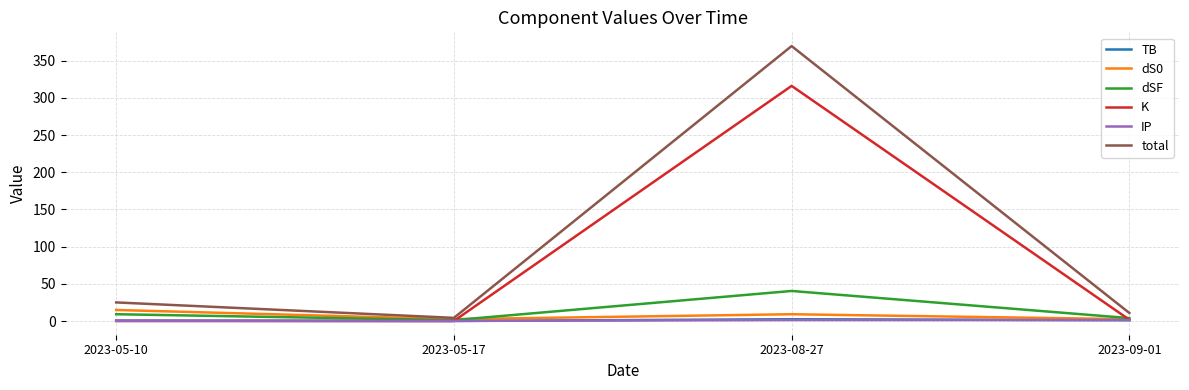

At which category does the chart reach its peak across all series?

2023-08-27